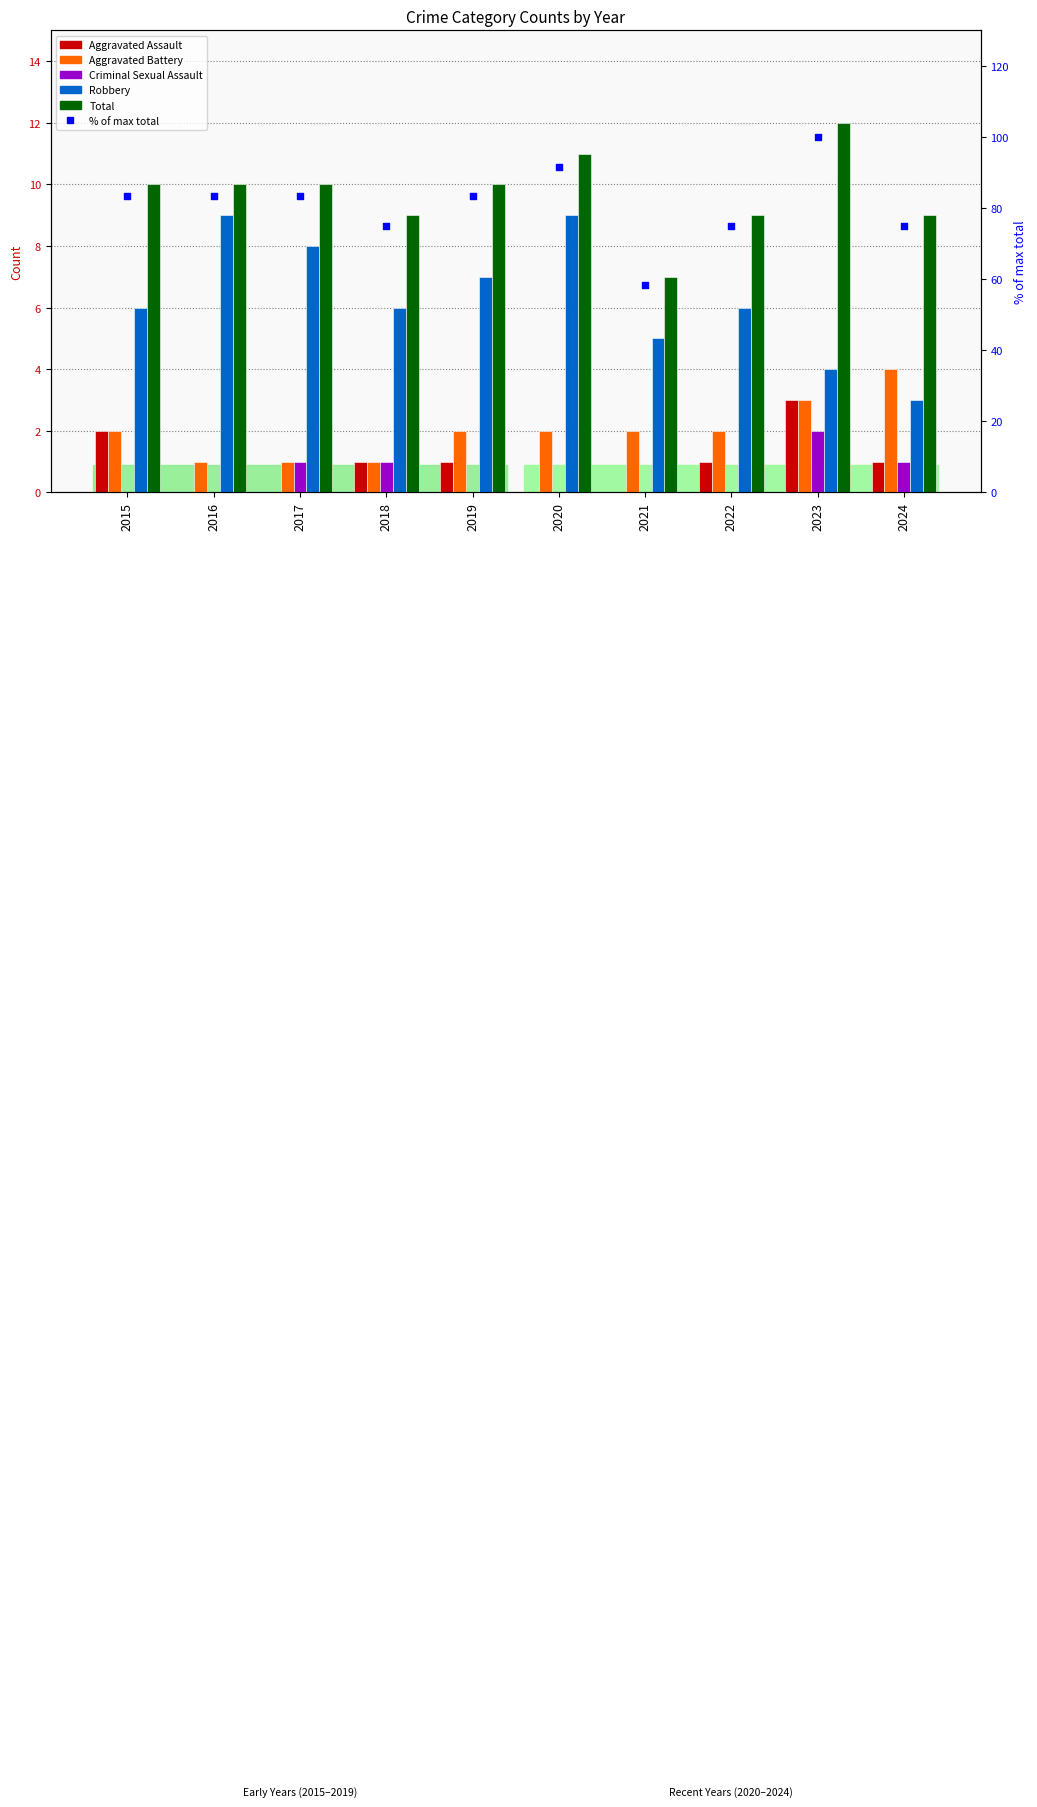

Which series reaches the maximum Y coordinate?

% of max total